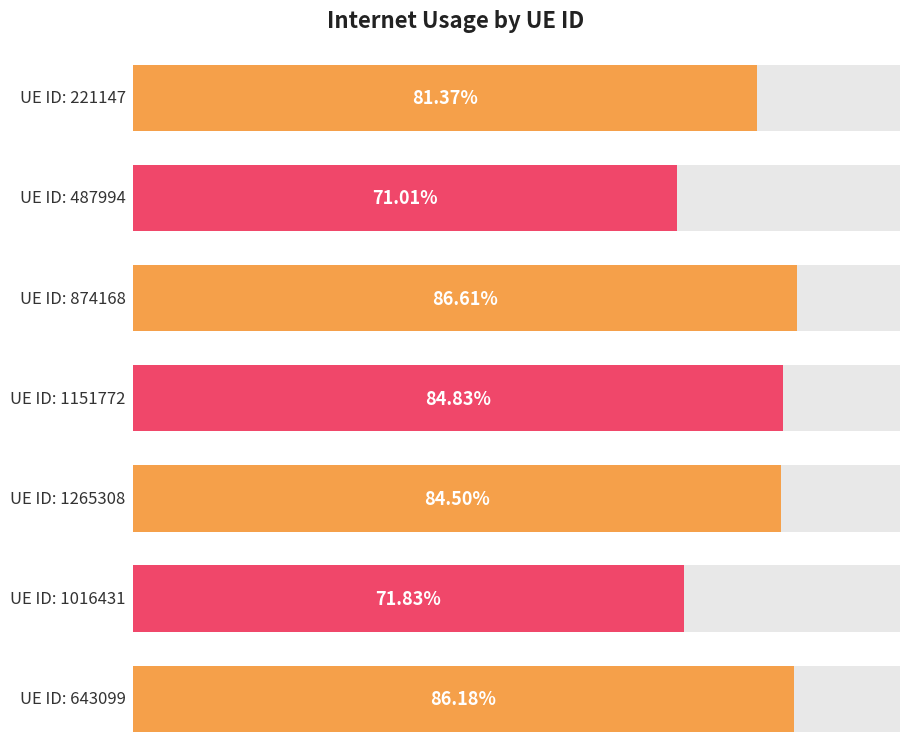

Reading right to left, extract all data points from this chart.

0.9	0.7	0.8	0.8	0.9	0.7	0.8